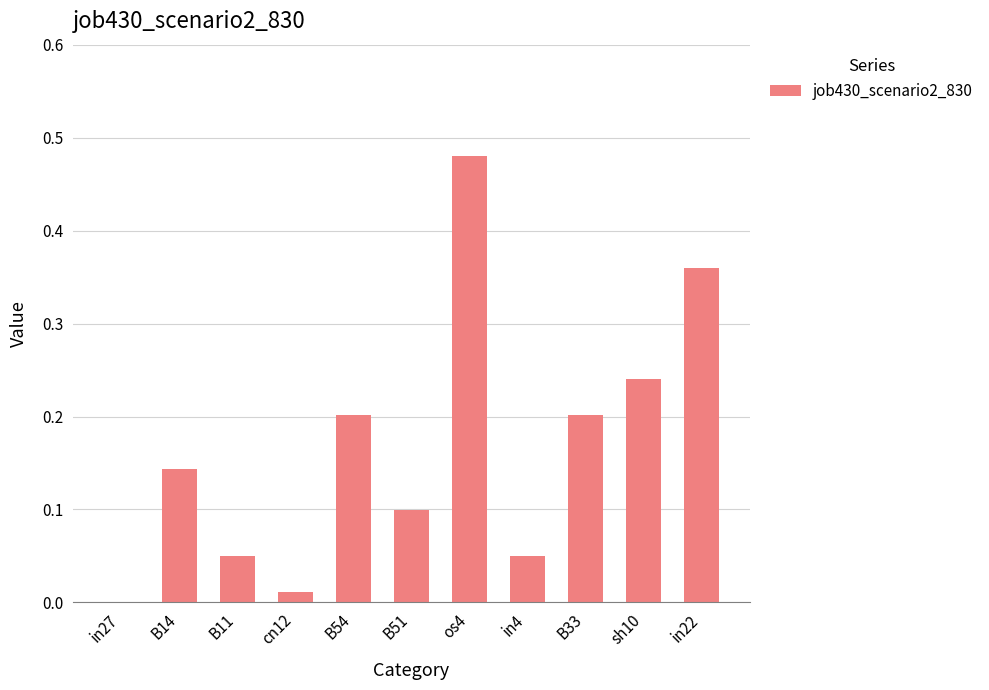

At which category does the chart reach its peak across all series?

os4